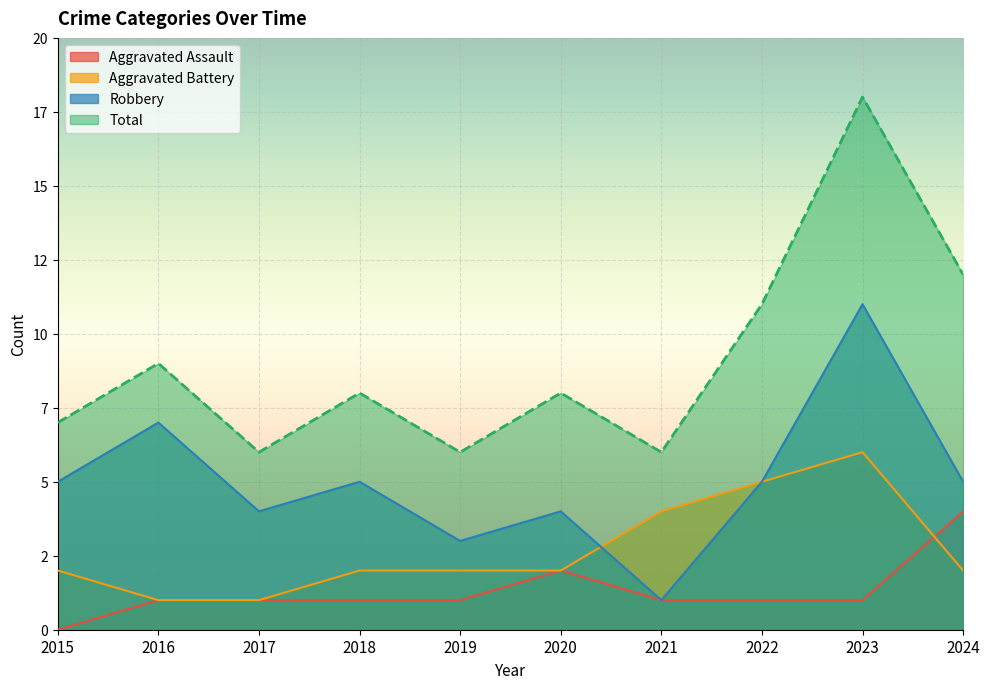

Rank the series at 2017 from highest to lowest value.

Total, Robbery, Aggravated Assault, Aggravated Battery